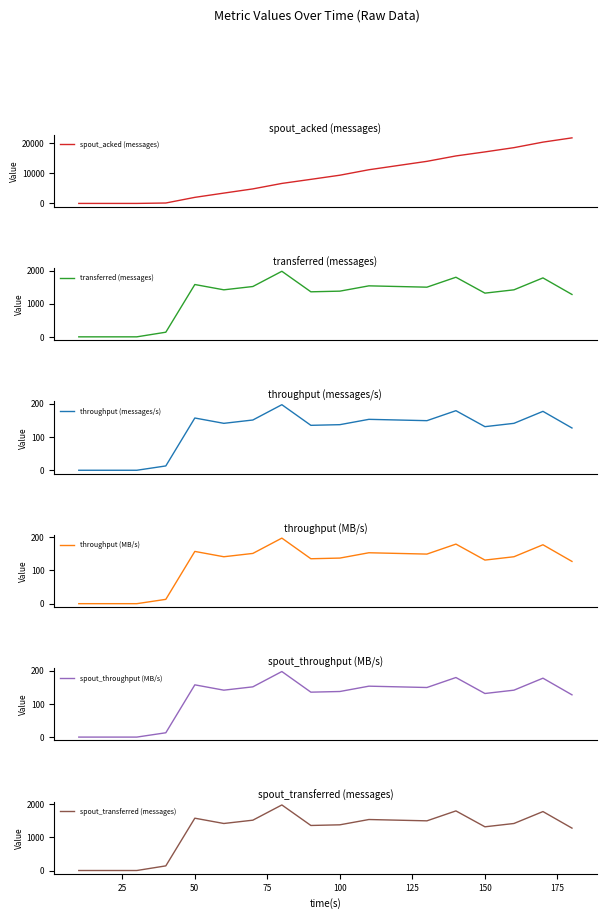

Reading left to right, list all the values displayed in this chart.

spout_acked (messages): 0	0	0	140	2020	3440	4840	6660	8020	9400	11220	12620	14020	15820	17160	18580	20420	21840
transferred (messages): 0	0	0	140	1580	1420	1520	1980	1360	1380	1540	1520	1500	1800	1320	1420	1780	1280
throughput (messages/s): 0	0	0	13	157	141	151	197	135	137	153	151	149	179	131	141	177	127
throughput (MB/s): 0	0	0	13	157	141	151	197	135	137	153	151	149	179	131	141	177	127
spout_throughput (MB/s): 0	0	0	13	157	141	151	197	135	137	153	151	149	179	131	141	177	127
spout_transferred (messages): 0	0	0	140	1580	1420	1520	1980	1360	1380	1540	1520	1500	1800	1320	1420	1780	1280